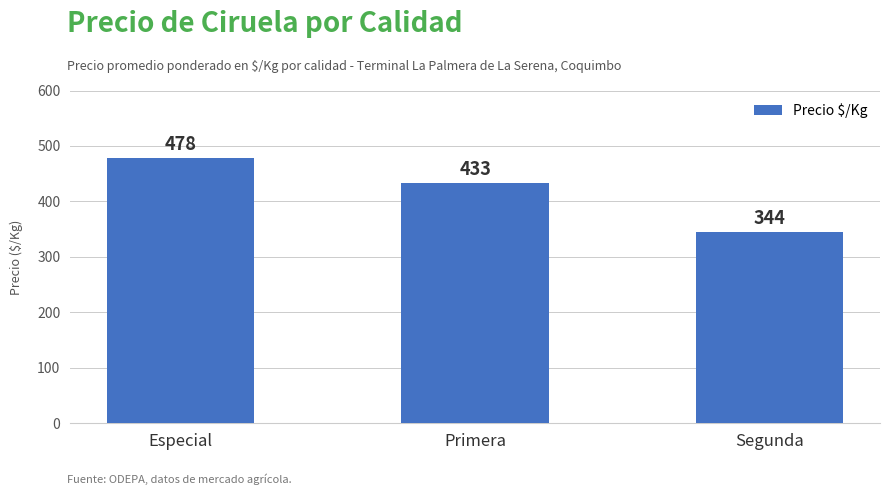

The chart shows a value of 211 at Especial. True or false?

False